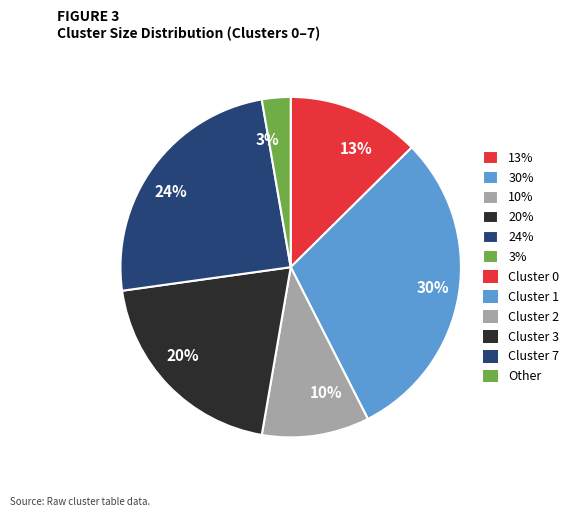

To the nearest percent, what percentage of the pie is 20%?

20%